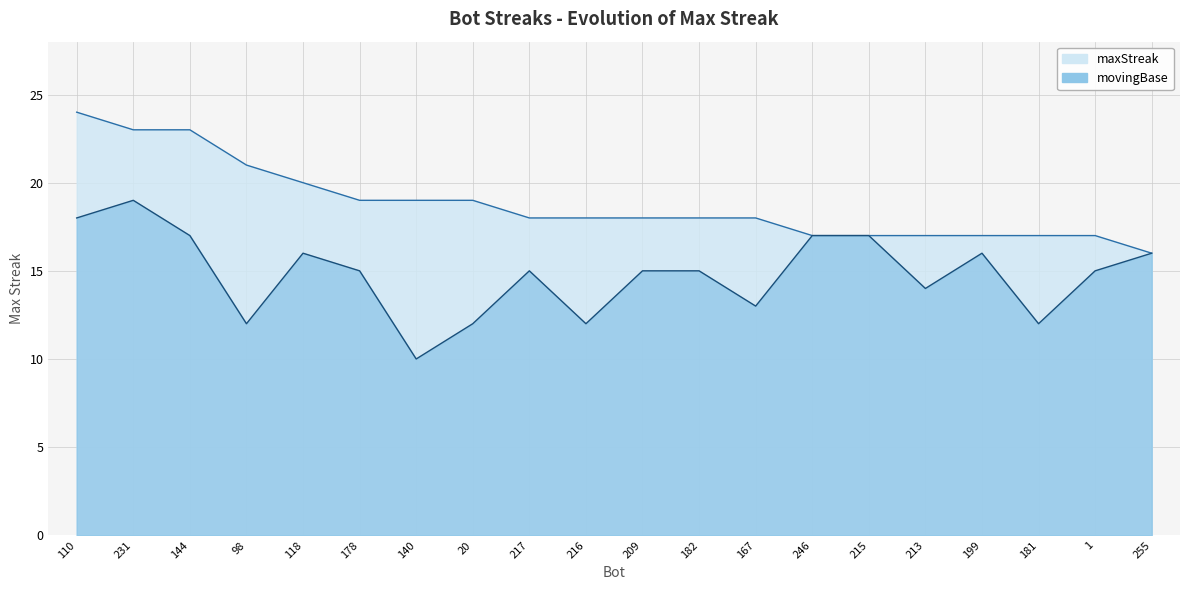

Reading right to left, transcribe all the data shown in this chart.

255=16	1=17	181=17	199=17	213=17	215=17	246=17	167=18	182=18	209=18	216=18	217=18	20=19	140=19	178=19	118=20	98=21	144=23	231=23	110=24